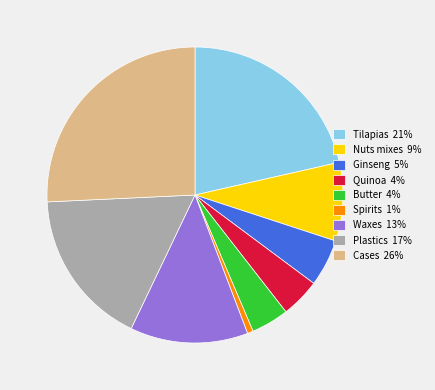

Do Ginseng 5% and Spirits 1% together represent more than half of the pie?

No